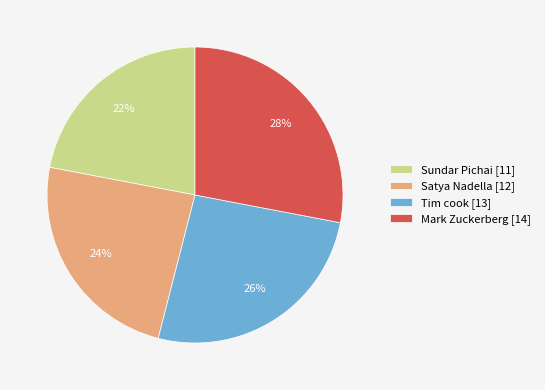

Which category has the smallest portion of the pie?

Sundar Pichai